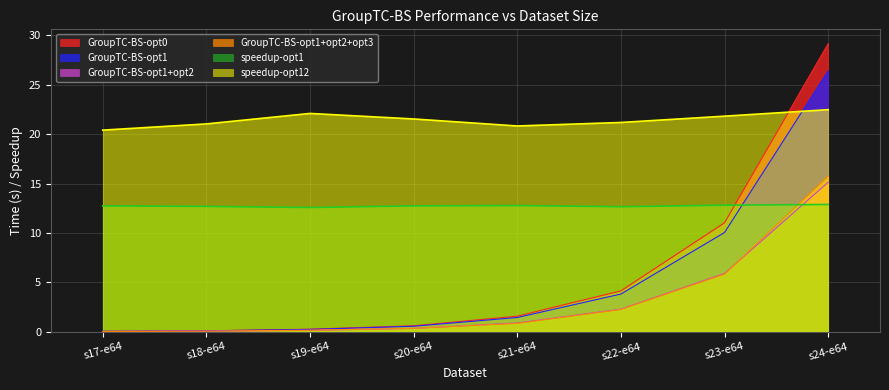

Reading left to right, transcribe all the data shown in this chart.

GroupTC-BS-opt0: 0.0	0.1	0.2	0.6	1.6	4.1	11.0	29.2
GroupTC-BS-opt1: 0.0	0.1	0.2	0.5	1.4	3.8	10.0	26.4
GroupTC-BS-opt1+opt2: 0.0	0.0	0.1	0.3	0.9	2.3	5.9	15.1
GroupTC-BS-opt1+opt2+opt3: 0.0	0.0	0.1	0.3	0.8	2.2	5.8	15.7
speedup-opt1: 12.7	12.7	12.6	12.7	12.8	12.7	12.8	12.9
speedup-opt12: 20.4	21.0	22.1	21.5	20.8	21.2	21.8	22.5